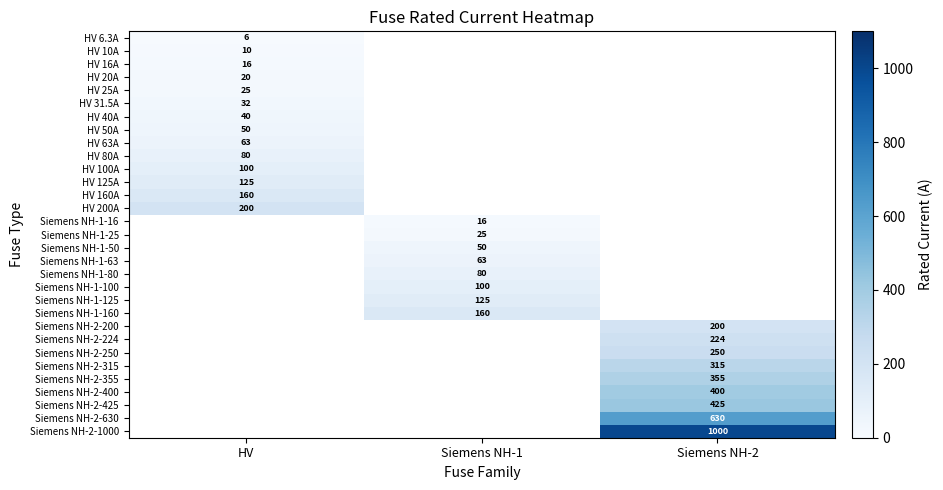

True or false: Siemens NH-1-16 has a value of 5.8 at Siemens NH-1.

False